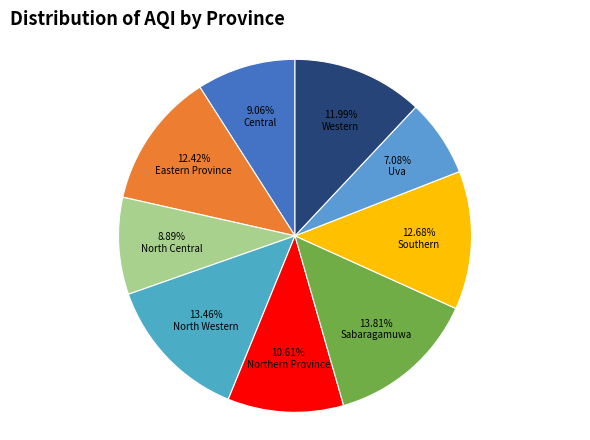

Is it true that North Western is 2% of the pie?

False